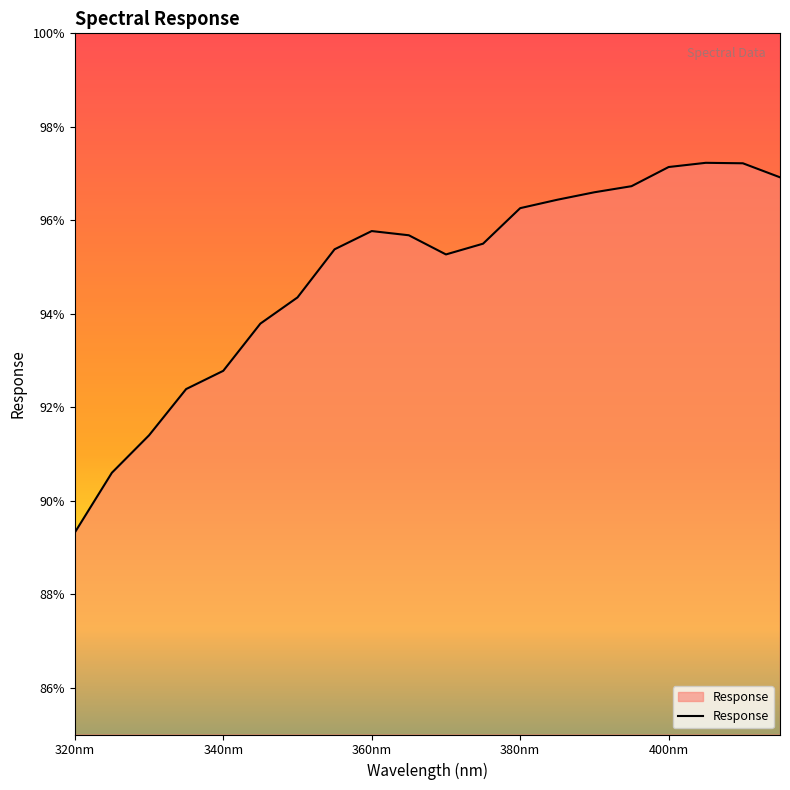

What is the smallest value displayed?

89.3